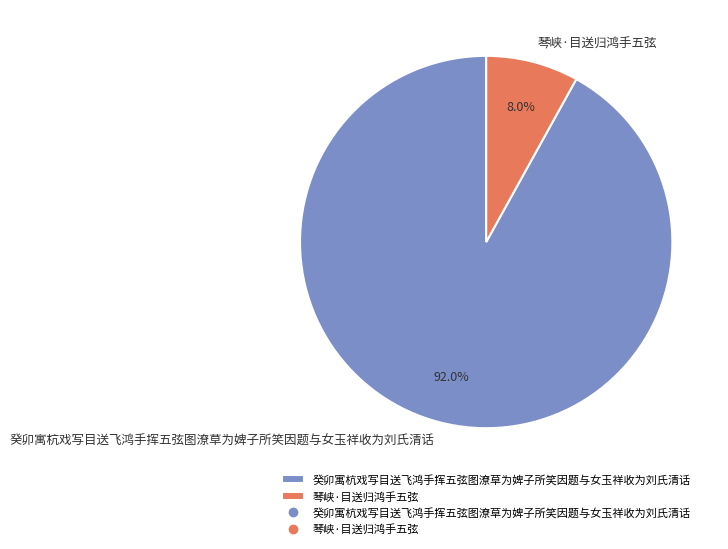

Which category has the biggest portion of the pie?

癸卯寓杭戏写目送飞鸿手挥五弦图潦草为婢子所笑因题与女玉祥收为刘氏清话